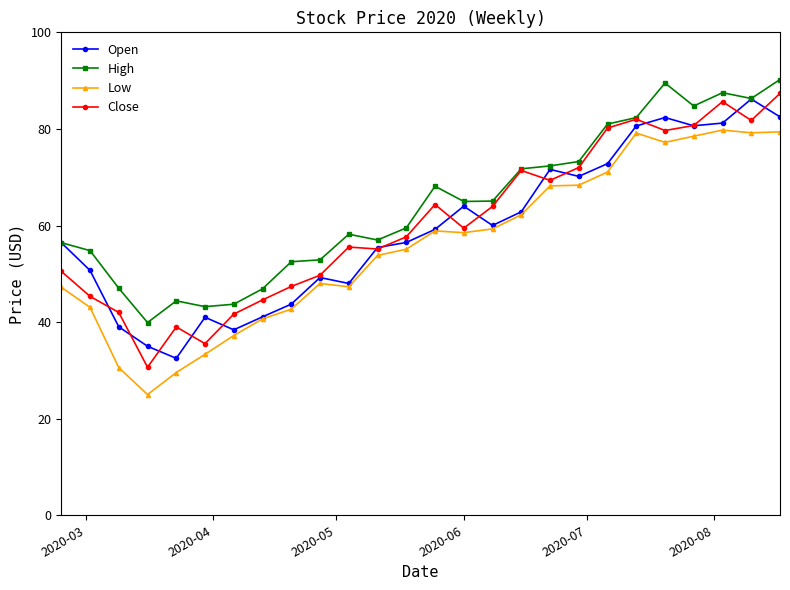

What is the maximum value shown in the chart?

90.2